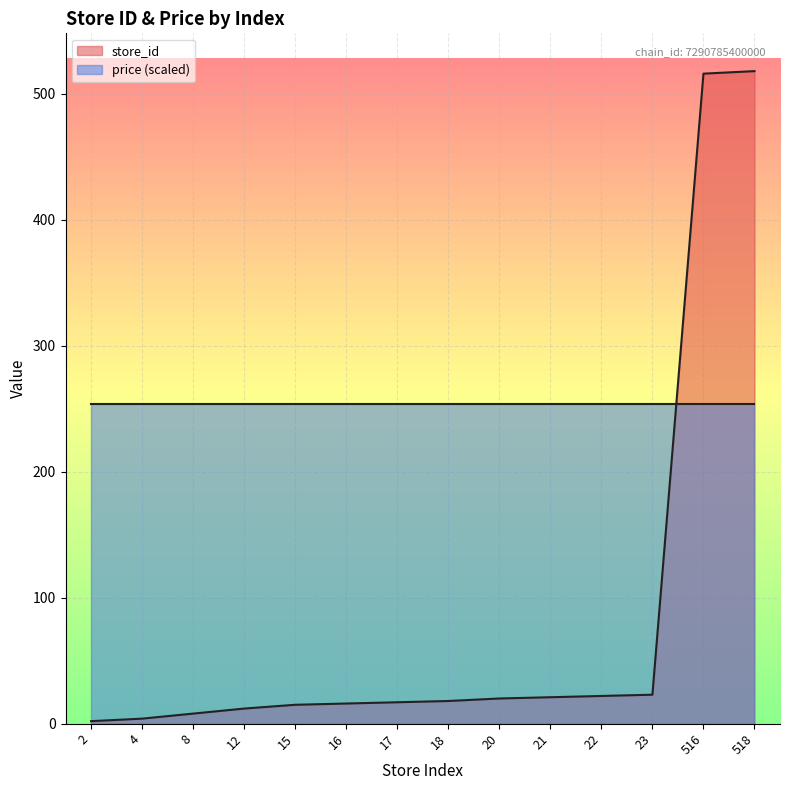

Is it true that the value at 18 is 5?

False